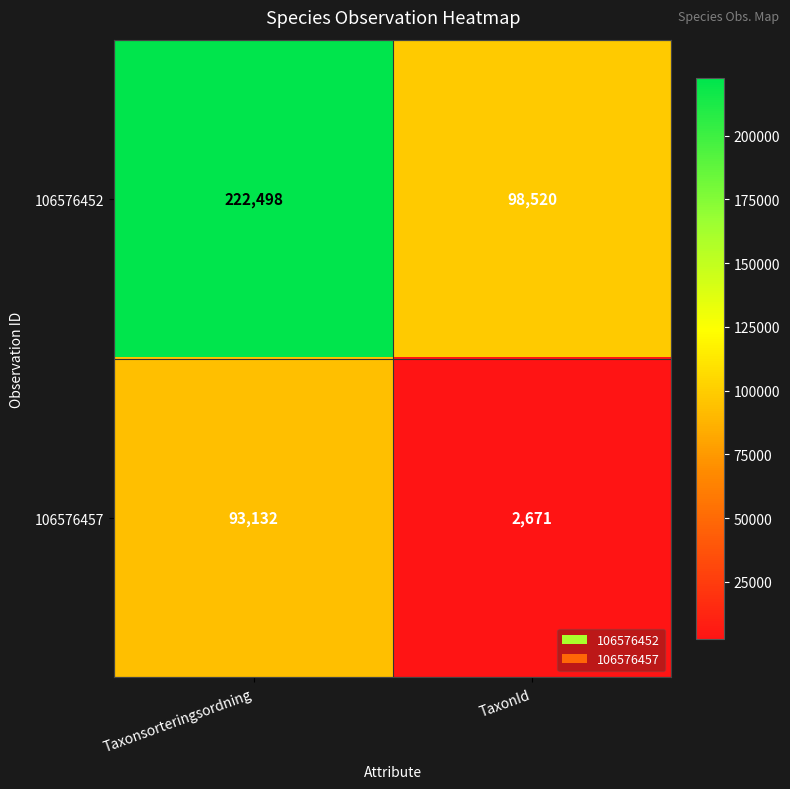

Which label corresponds to the largest value in the chart?

Taxonsorteringsordning